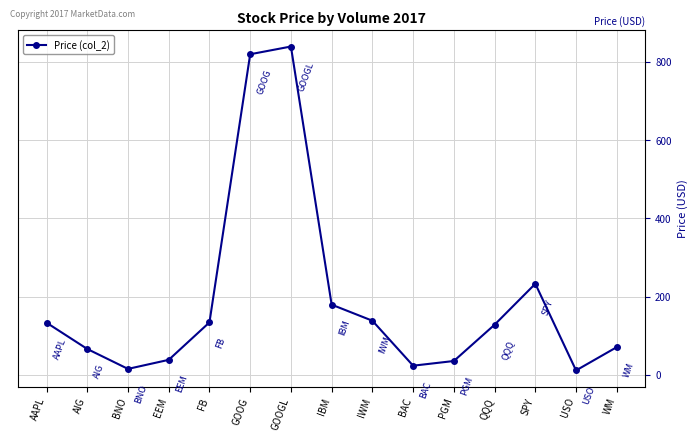

What is the sum of the values at QQQ and AAPL?

261.4